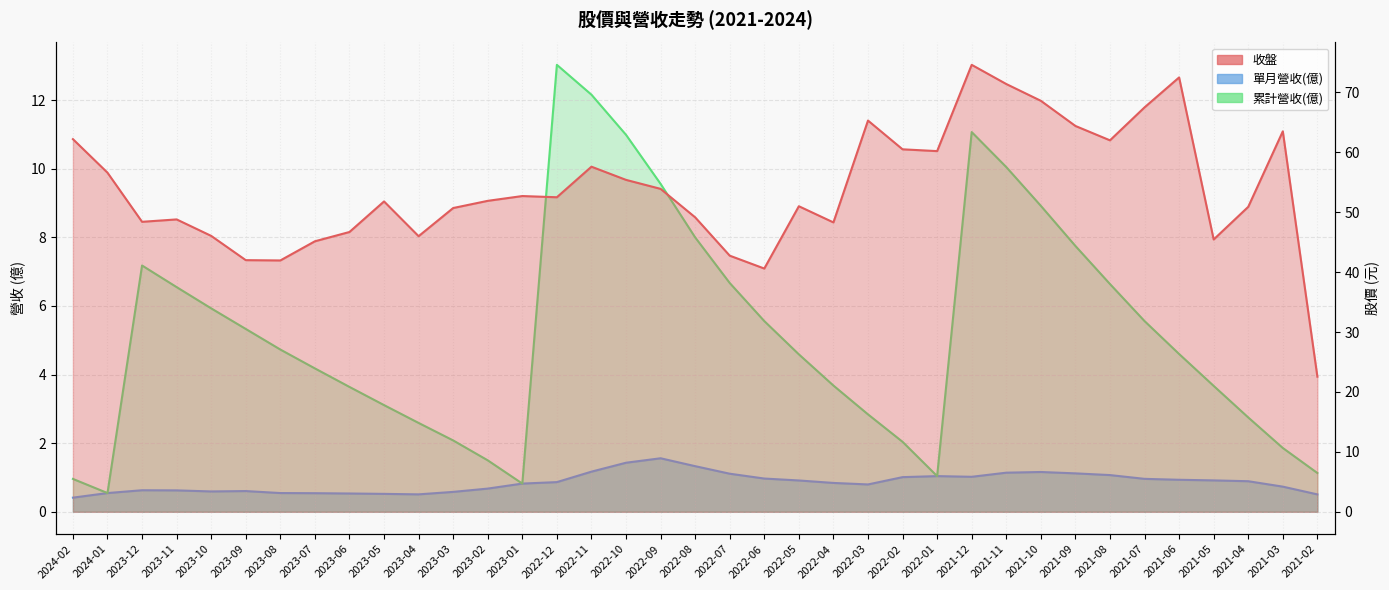

Which series has the largest total across all categories?

收盤